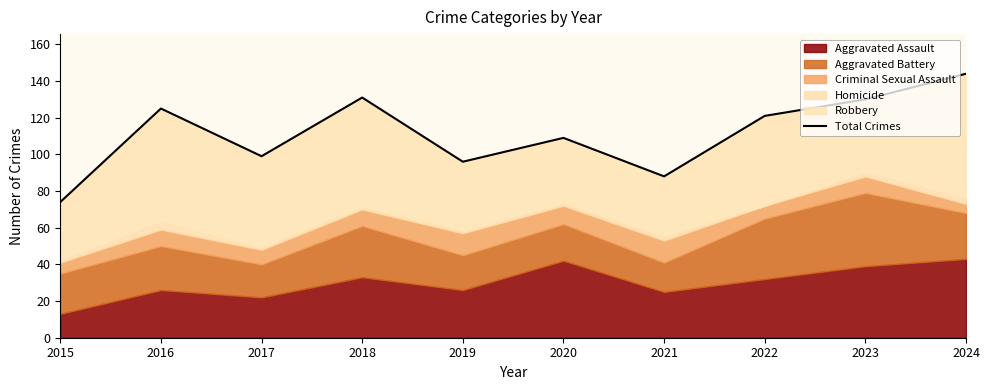

How many lines are shown in the chart?

1